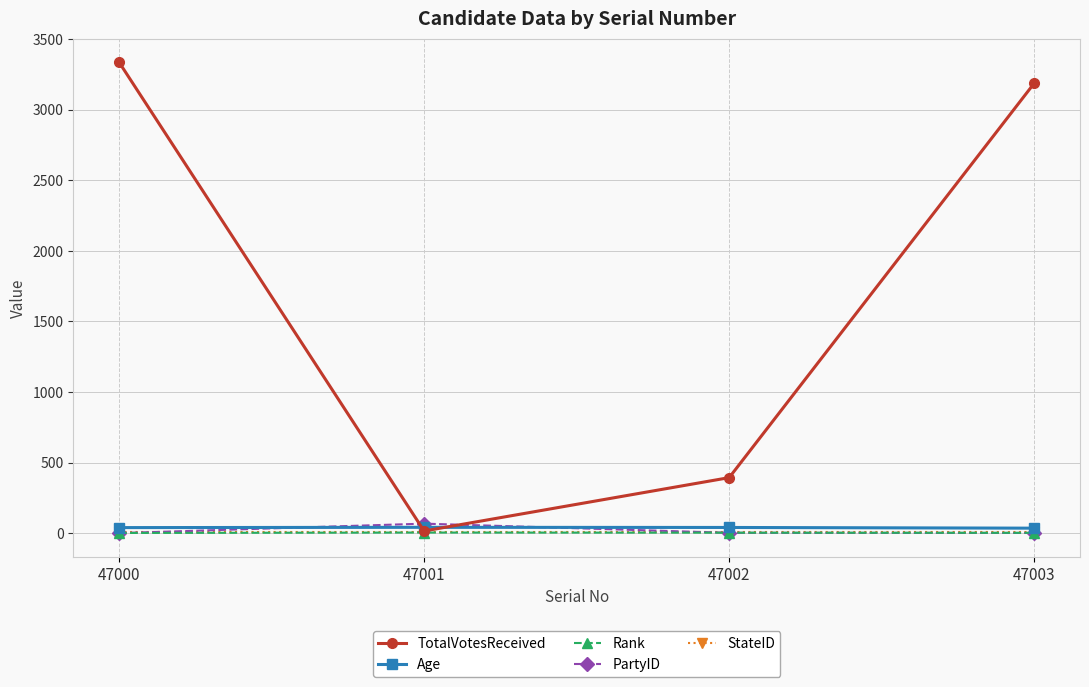

Where does the Age series first go above 40?

47001